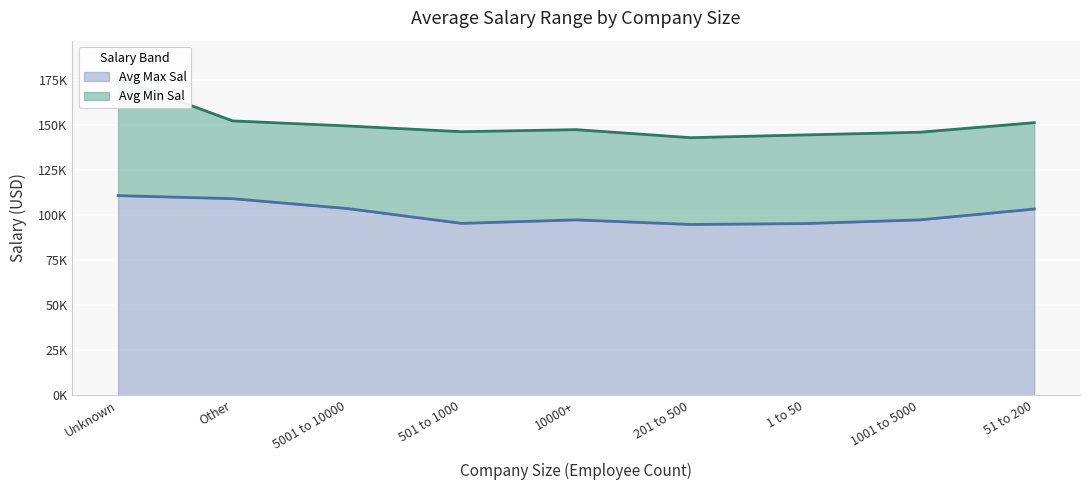

What are all the series names shown in the legend?

Avg Min Sal, Avg Max Sal